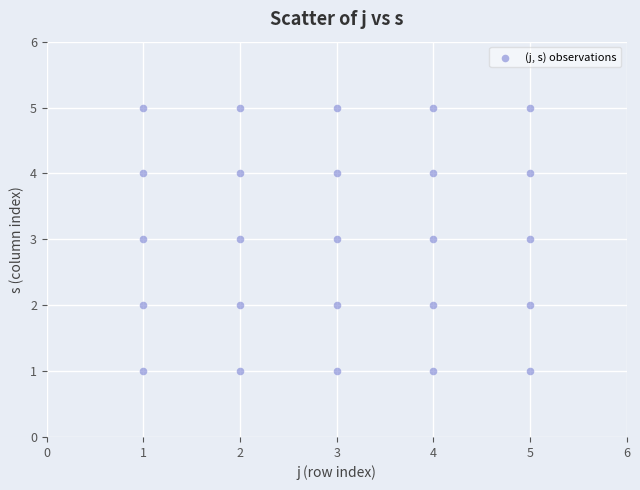

What is the range of Y values (max minus min)?

4